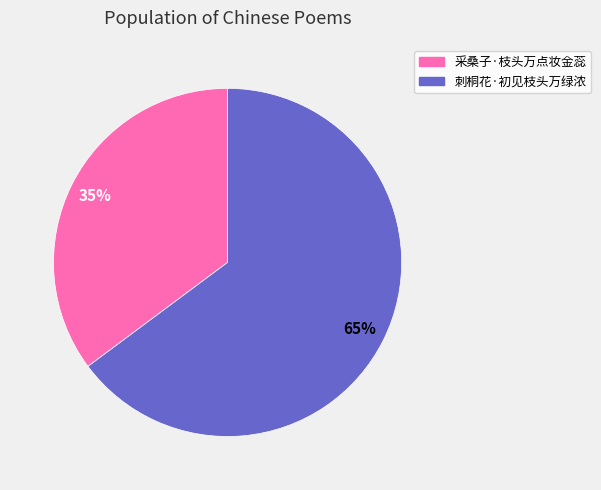

What percentage is the 刺桐花·初见枝头万绿浓 slice, to the nearest percent?

65%